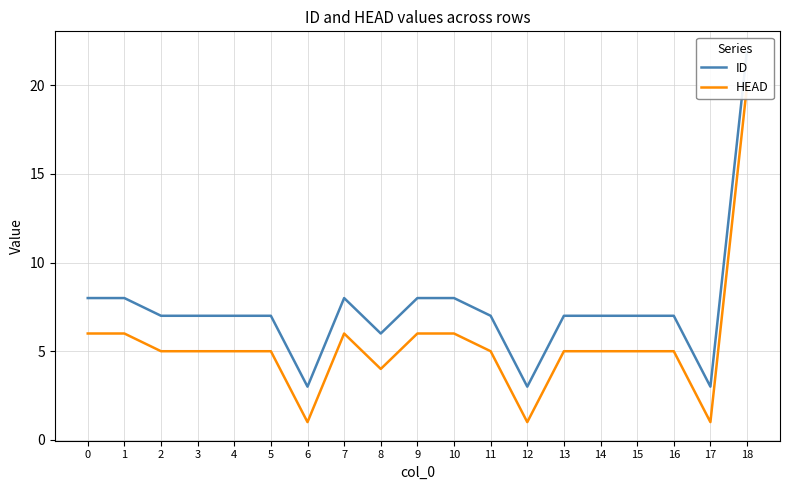

Rank the series by their average value, from lowest to highest.

HEAD, ID